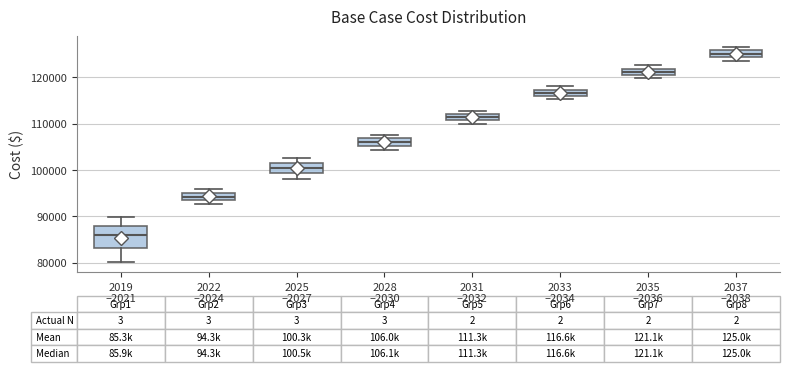

Which box's median line is the highest?

2037 –2038